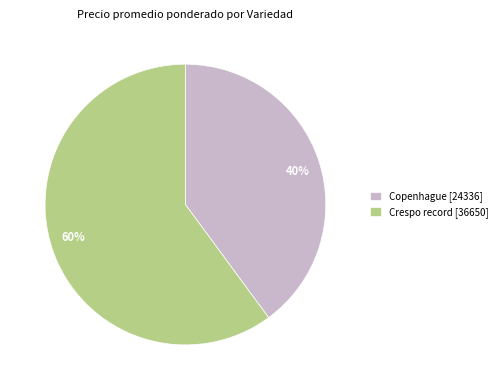

To the nearest percent, what is the average slice percentage?

50%